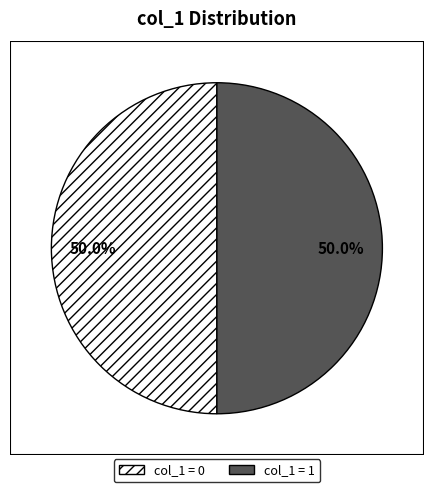

What is the ratio of the value at col_1 = 0 to the value at col_1 = 1?

1.0